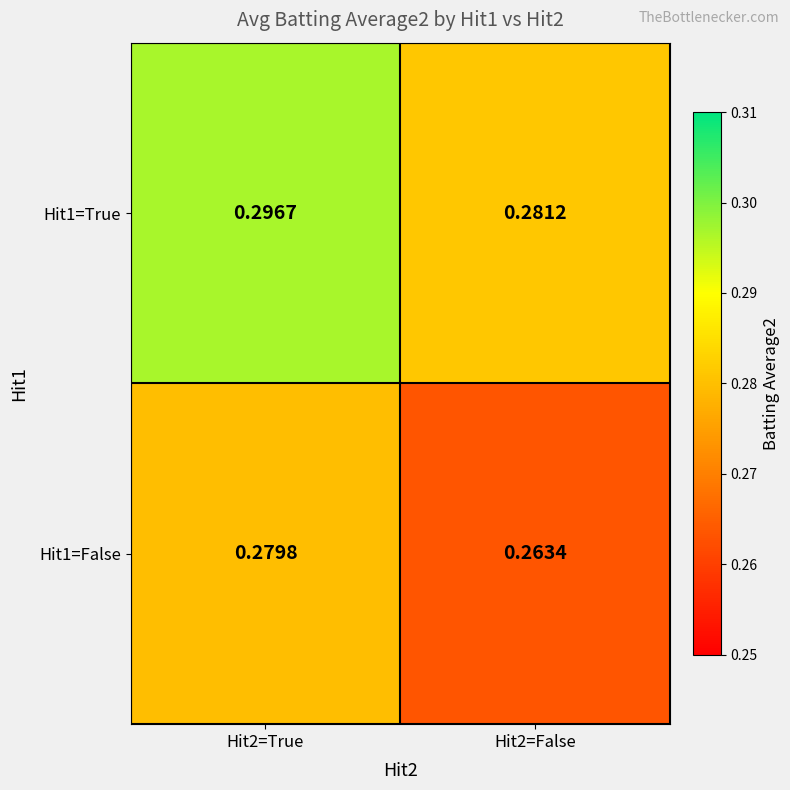

What is the total value across all series at Hit2=True?

0.6